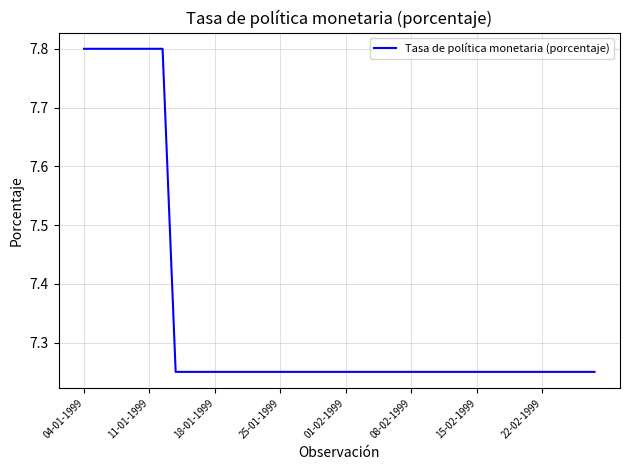

What is the greatest value displayed?

7.8